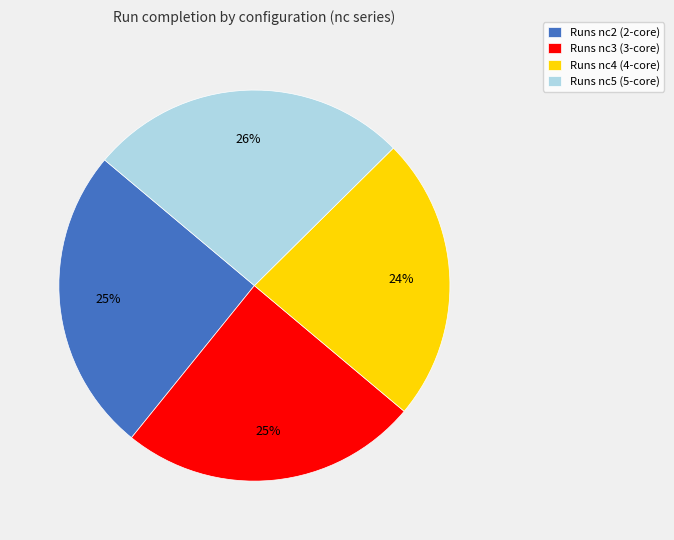

Does Runs nc3 represent more than half of the total?

No